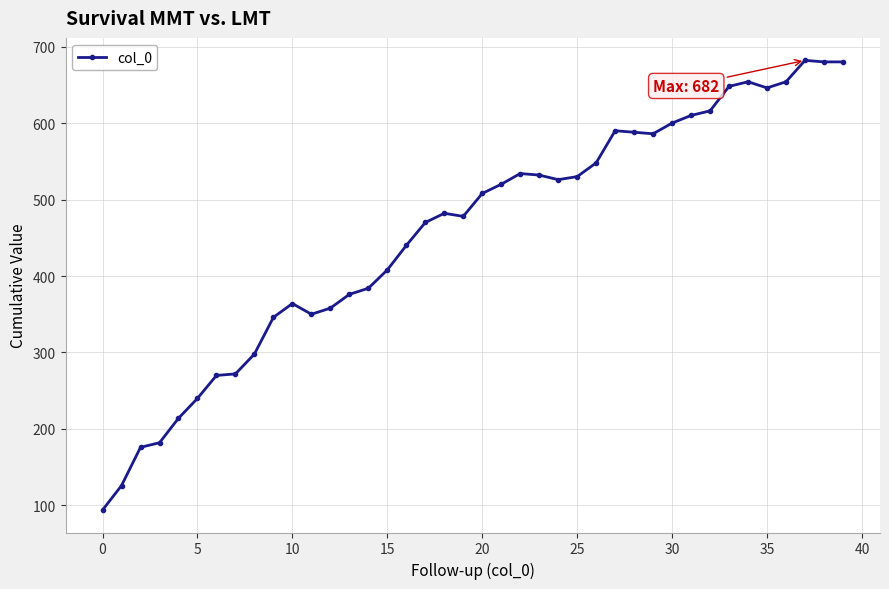

How many data points does each series have?

40